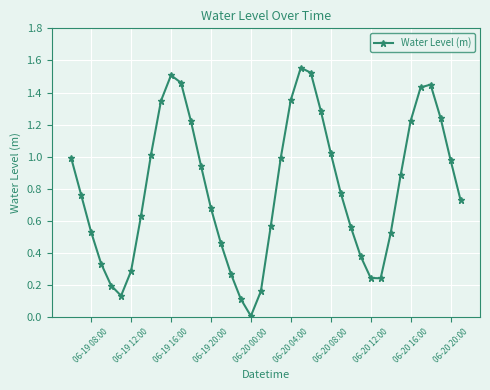

How many interior local peaks (higher than both neighbors) does the data have?

3